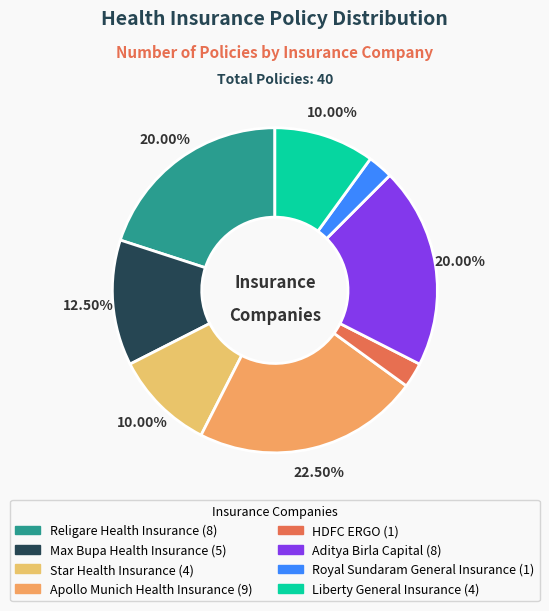

Which category has the biggest portion of the pie?

Apollo Munich Health Insurance